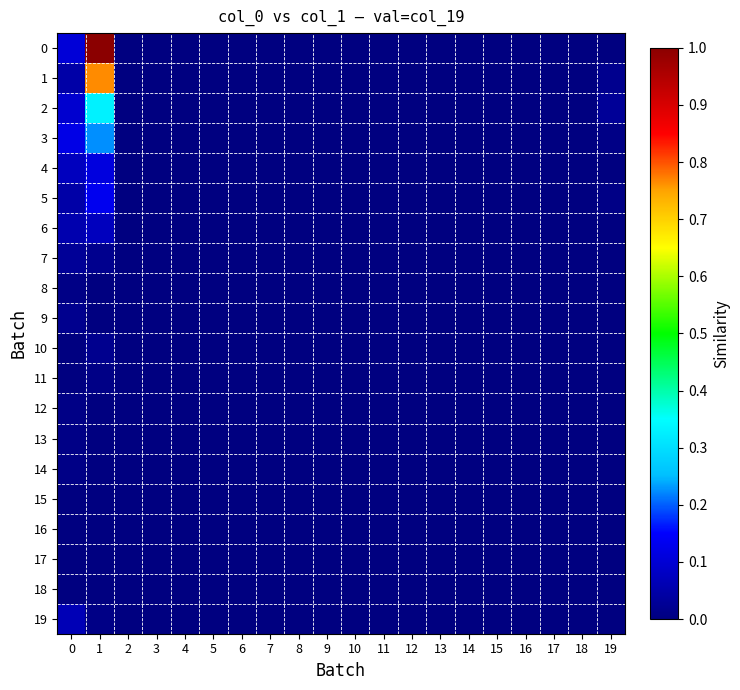

Reading left to right, what are all the values shown in this chart?

0: 0=0.1	1=1.0	2=0.0	3=0.0	4=0.0	5=0.0	6=0.0	7=0.0	8=0.0	9=0.0	10=0.0	11=0.0	12=0.0	13=0.0	14=0.0	15=0.0	16=0.0	17=0.0	18=0.0	19=0.0
1: 0=0.0	1=0.8	2=0.0	3=0.0	4=0.0	5=0.0	6=0.0	7=0.0	8=0.0	9=0.0	10=0.0	11=0.0	12=0.0	13=0.0	14=0.0	15=0.0	16=0.0	17=0.0	18=0.0	19=0.0
2: 0=0.1	1=0.3	2=0.0	3=0.0	4=0.0	5=0.0	6=0.0	7=0.0	8=0.0	9=0.0	10=0.0	11=0.0	12=0.0	13=0.0	14=0.0	15=0.0	16=0.0	17=0.0	18=0.0	19=0.0
3: 0=0.1	1=0.2	2=0.0	3=0.0	4=0.0	5=0.0	6=0.0	7=0.0	8=0.0	9=0.0	10=0.0	11=0.0	12=0.0	13=0.0	14=0.0	15=0.0	16=0.0	17=0.0	18=0.0	19=0.0
4: 0=0.1	1=0.1	2=0.0	3=0.0	4=0.0	5=0.0	6=0.0	7=0.0	8=0.0	9=0.0	10=0.0	11=0.0	12=0.0	13=0.0	14=0.0	15=0.0	16=0.0	17=0.0	18=0.0	19=0.0
5: 0=0.0	1=0.1	2=0.0	3=0.0	4=0.0	5=0.0	6=0.0	7=0.0	8=0.0	9=0.0	10=0.0	11=0.0	12=0.0	13=0.0	14=0.0	15=0.0	16=0.0	17=0.0	18=0.0	19=0.0
6: 0=0.1	1=0.1	2=0.0	3=0.0	4=0.0	5=0.0	6=0.0	7=0.0	8=0.0	9=0.0	10=0.0	11=0.0	12=0.0	13=0.0	14=0.0	15=0.0	16=0.0	17=0.0	18=0.0	19=0.0
7: 0=0.0	1=0.0	2=0.0	3=0.0	4=0.0	5=0.0	6=0.0	7=0.0	8=0.0	9=0.0	10=0.0	11=0.0	12=0.0	13=0.0	14=0.0	15=0.0	16=0.0	17=0.0	18=0.0	19=0.0
8: 0=0.0	1=0.0	2=0.0	3=0.0	4=0.0	5=0.0	6=0.0	7=0.0	8=0.0	9=0.0	10=0.0	11=0.0	12=0.0	13=0.0	14=0.0	15=0.0	16=0.0	17=0.0	18=0.0	19=0.0
9: 0=0.0	1=0.0	2=0.0	3=0.0	4=0.0	5=0.0	6=0.0	7=0.0	8=0.0	9=0.0	10=0.0	11=0.0	12=0.0	13=0.0	14=0.0	15=0.0	16=0.0	17=0.0	18=0.0	19=0.0
10: 0=0.0	1=0.0	2=0.0	3=0.0	4=0.0	5=0.0	6=0.0	7=0.0	8=0.0	9=0.0	10=0.0	11=0.0	12=0.0	13=0.0	14=0.0	15=0.0	16=0.0	17=0.0	18=0.0	19=0.0
11: 0=0.0	1=0.0	2=0.0	3=0.0	4=0.0	5=0.0	6=0.0	7=0.0	8=0.0	9=0.0	10=0.0	11=0.0	12=0.0	13=0.0	14=0.0	15=0.0	16=0.0	17=0.0	18=0.0	19=0.0
12: 0=0.0	1=0.0	2=0.0	3=0.0	4=0.0	5=0.0	6=0.0	7=0.0	8=0.0	9=0.0	10=0.0	11=0.0	12=0.0	13=0.0	14=0.0	15=0.0	16=0.0	17=0.0	18=0.0	19=0.0
13: 0=0.0	1=0.0	2=0.0	3=0.0	4=0.0	5=0.0	6=0.0	7=0.0	8=0.0	9=0.0	10=0.0	11=0.0	12=0.0	13=0.0	14=0.0	15=0.0	16=0.0	17=0.0	18=0.0	19=0.0
14: 0=0.0	1=0.0	2=0.0	3=0.0	4=0.0	5=0.0	6=0.0	7=0.0	8=0.0	9=0.0	10=0.0	11=0.0	12=0.0	13=0.0	14=0.0	15=0.0	16=0.0	17=0.0	18=0.0	19=0.0
15: 0=0.0	1=0.0	2=0.0	3=0.0	4=0.0	5=0.0	6=0.0	7=0.0	8=0.0	9=0.0	10=0.0	11=0.0	12=0.0	13=0.0	14=0.0	15=0.0	16=0.0	17=0.0	18=0.0	19=0.0
16: 0=0.0	1=0.0	2=0.0	3=0.0	4=0.0	5=0.0	6=0.0	7=0.0	8=0.0	9=0.0	10=0.0	11=0.0	12=0.0	13=0.0	14=0.0	15=0.0	16=0.0	17=0.0	18=0.0	19=0.0
17: 0=0.0	1=0.0	2=0.0	3=0.0	4=0.0	5=0.0	6=0.0	7=0.0	8=0.0	9=0.0	10=0.0	11=0.0	12=0.0	13=0.0	14=0.0	15=0.0	16=0.0	17=0.0	18=0.0	19=0.0
18: 0=0.0	1=0.0	2=0.0	3=0.0	4=0.0	5=0.0	6=0.0	7=0.0	8=0.0	9=0.0	10=0.0	11=0.0	12=0.0	13=0.0	14=0.0	15=0.0	16=0.0	17=0.0	18=0.0	19=0.0
19: 0=0.1	1=0.0	2=0.0	3=0.0	4=0.0	5=0.0	6=0.0	7=0.0	8=0.0	9=0.0	10=0.0	11=0.0	12=0.0	13=0.0	14=0.0	15=0.0	16=0.0	17=0.0	18=0.0	19=0.0